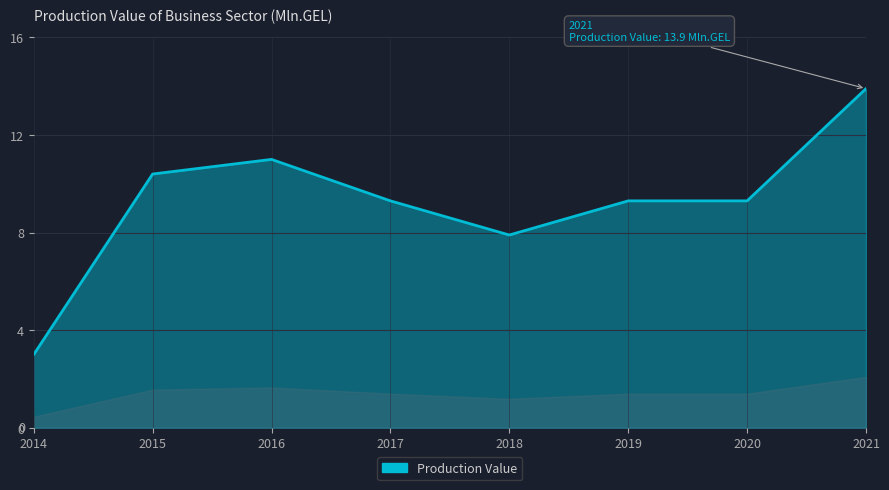

What is the sum of all values?

74.1